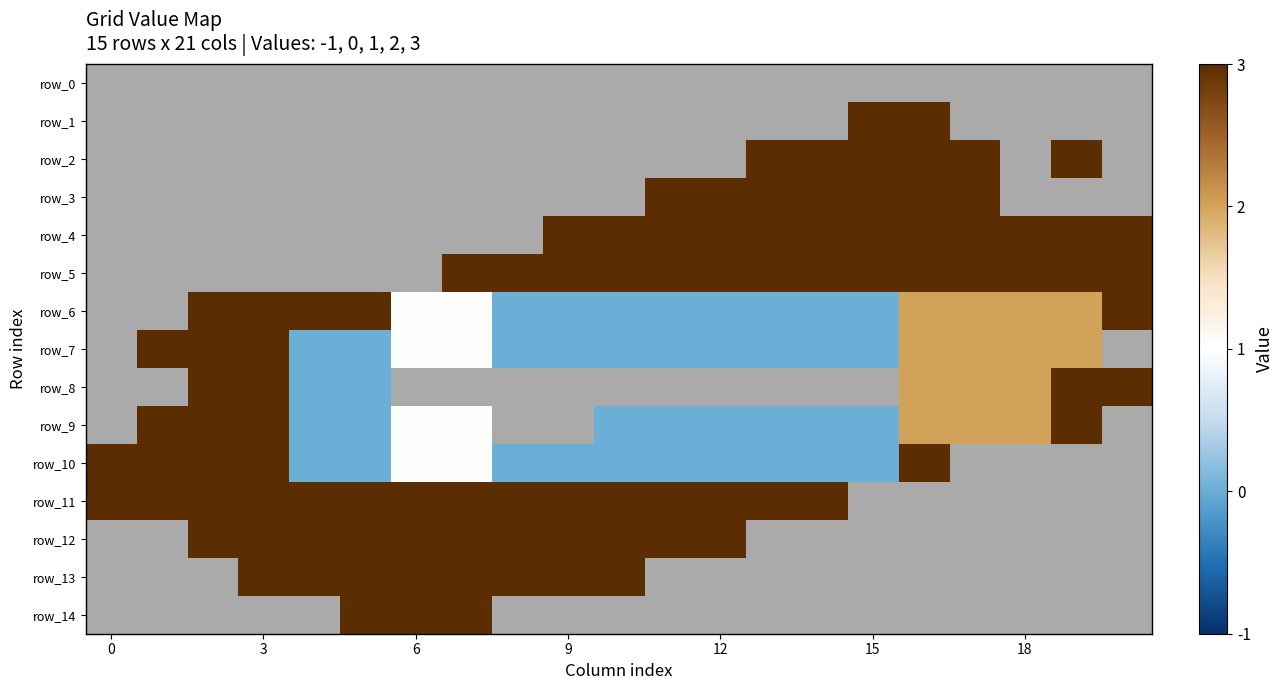

Which has a higher value, 6 or 15?

15